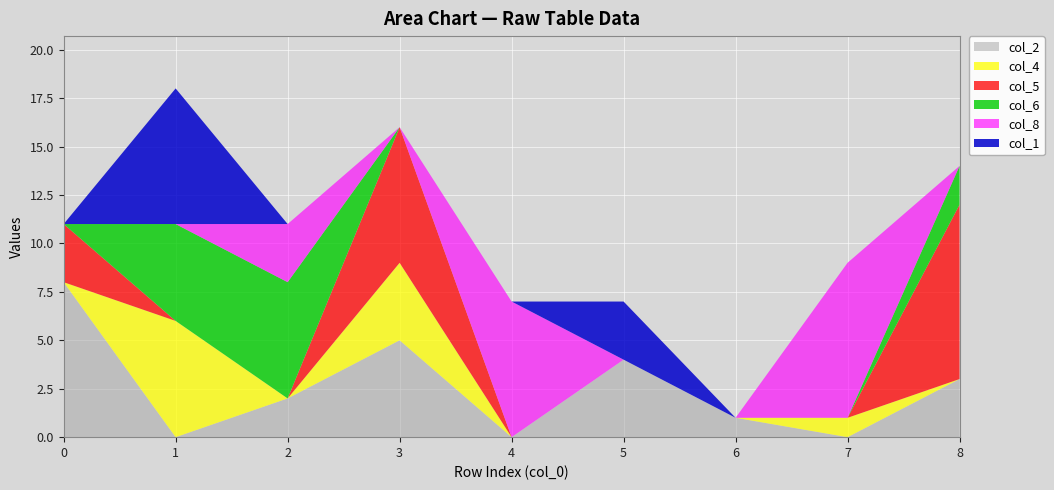

Reading left to right, extract all data points from this chart.

col_2: 0=8	1=0	2=2	3=5	4=0	5=4	6=1	7=0	8=3
col_4: 0=0	1=6	2=0	3=4	4=0	5=0	6=0	7=1	8=0
col_5: 0=3	1=0	2=0	3=7	4=0	5=0	6=0	7=0	8=9
col_6: 0=0	1=5	2=6	3=0	4=0	5=0	6=0	7=0	8=2
col_8: 0=0	1=0	2=3	3=0	4=7	5=0	6=0	7=8	8=0
col_1: 0=0	1=7	2=0	3=0	4=0	5=3	6=0	7=0	8=0